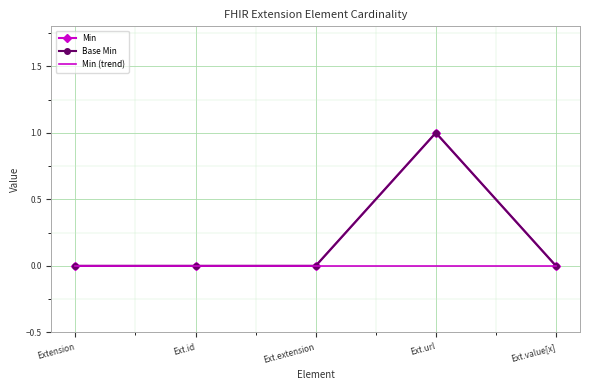

Is the value of Base Min at Ext.url greater than the value of Min at Ext.value[x]?

Yes